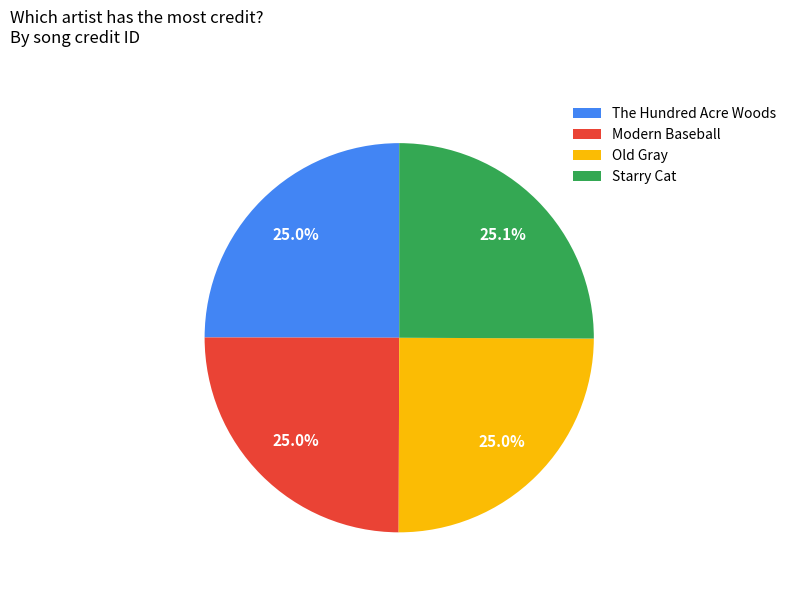

What is the ratio of the value at Starry Cat to the value at Modern Baseball?

1.0